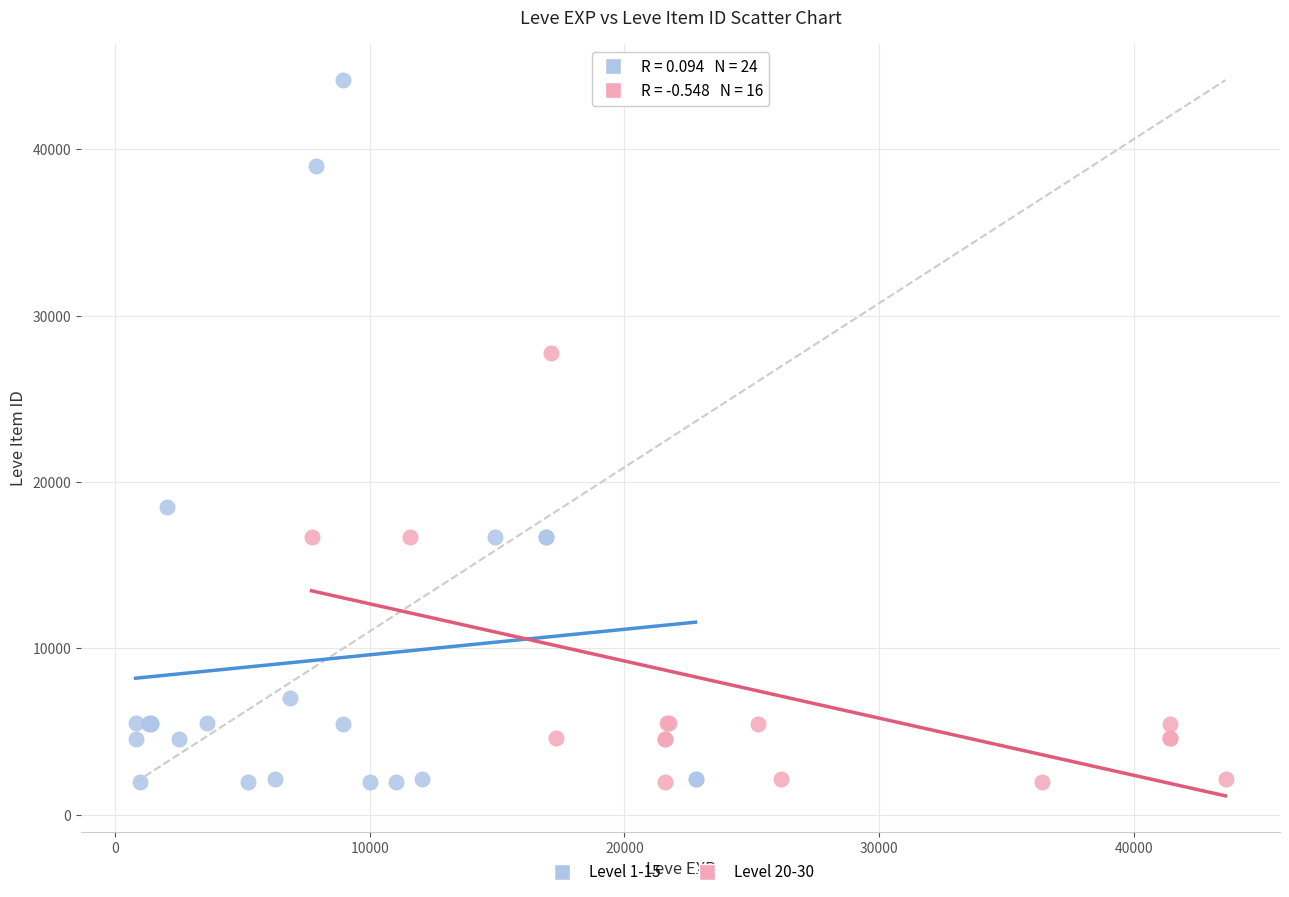

Which series reaches the maximum Y coordinate?

Level 1-15